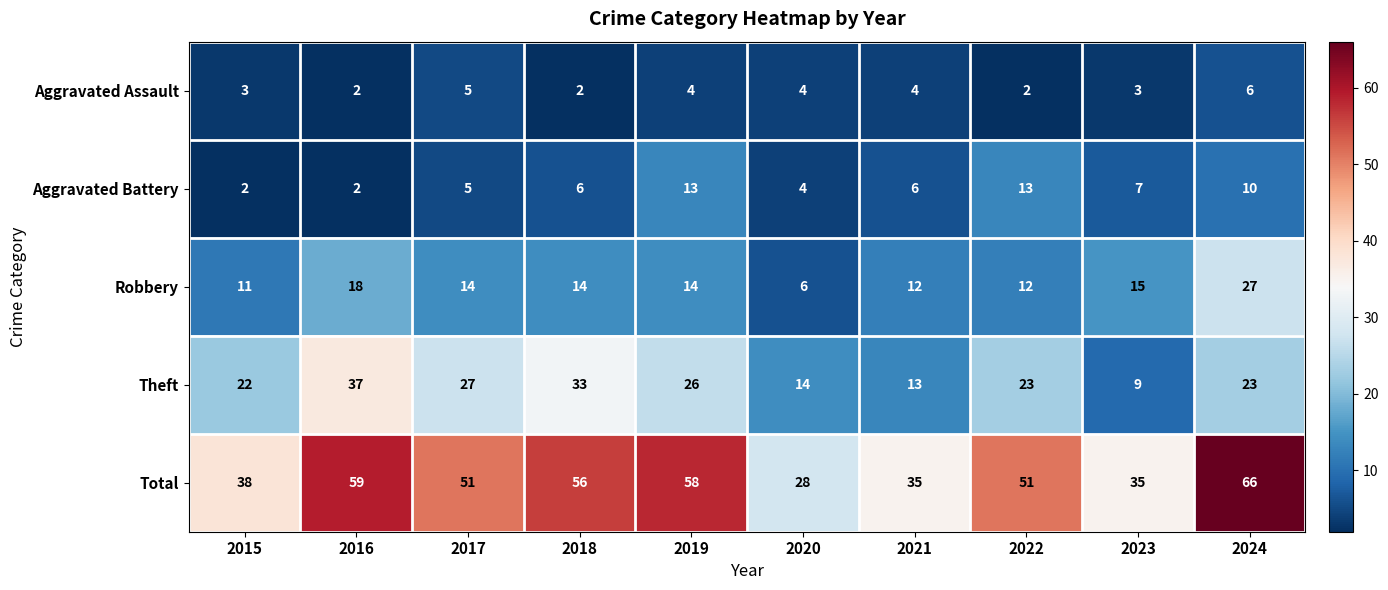

What is the sum of the Total values at 2020 and 2016?

87